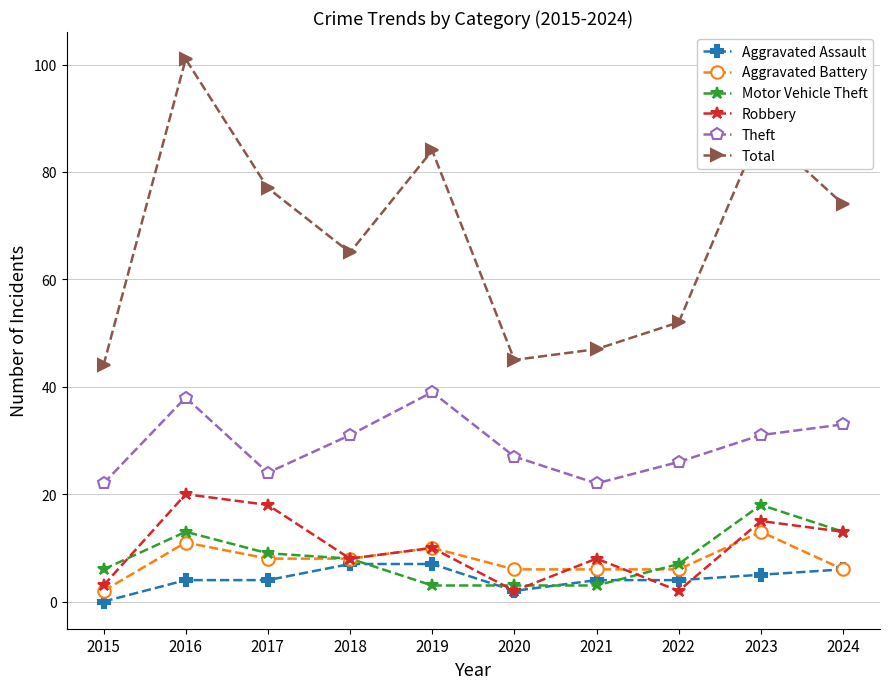

What are all the series names shown in the legend?

Aggravated Assault, Aggravated Battery, Motor Vehicle Theft, Robbery, Theft, Total